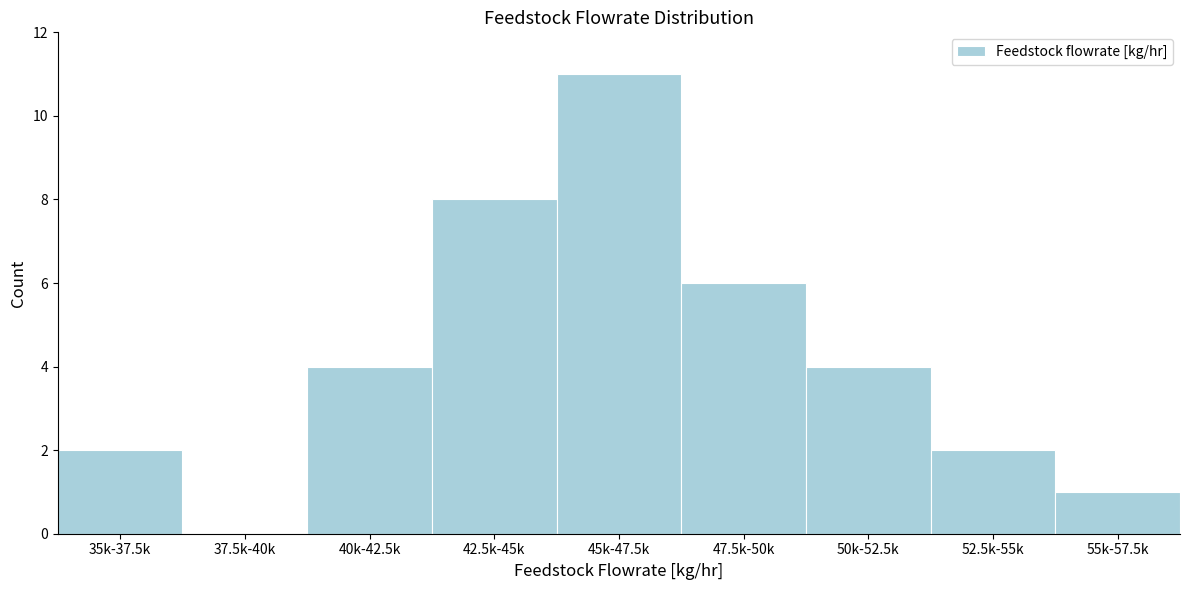

What is the sum of all values?

38